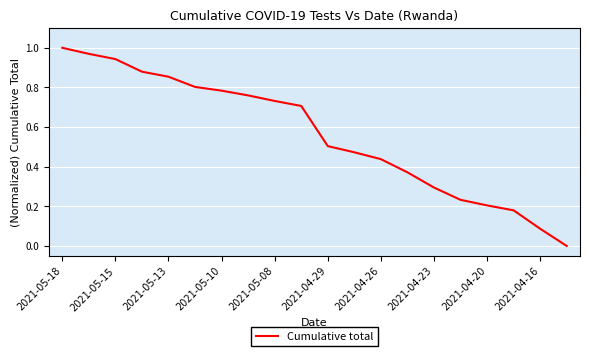

Does the chart display data point markers on the line(s)?

No